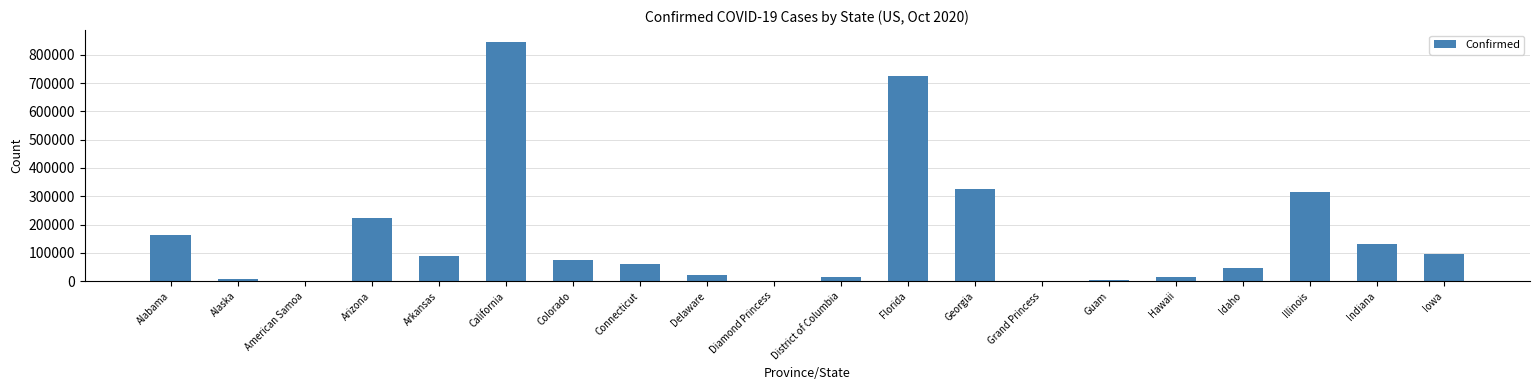

What is the change in value from Alabama to Hawaii?

-148829